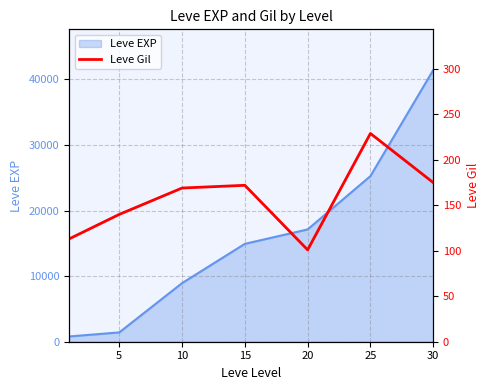

True or false: the data shows 260 at 15.

False